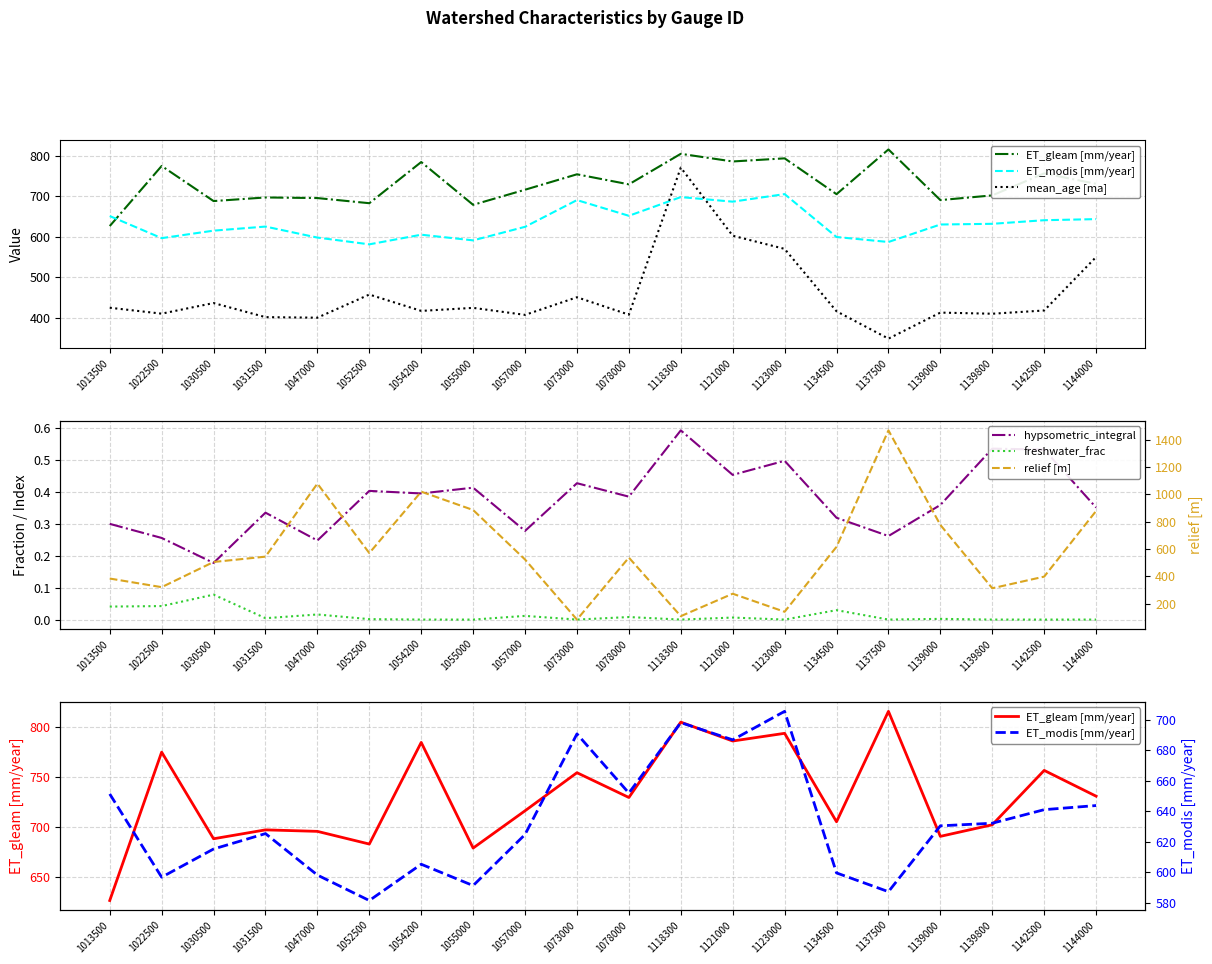

What is the value of the ET_modis [mm/year] point at the 18th from the left?

632.1